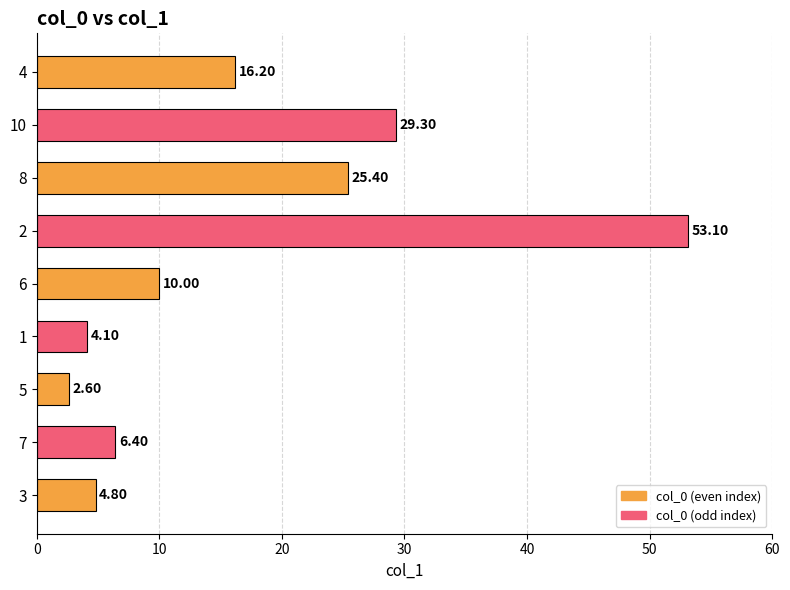

What is the change in value from 3 to 7?

+1.6